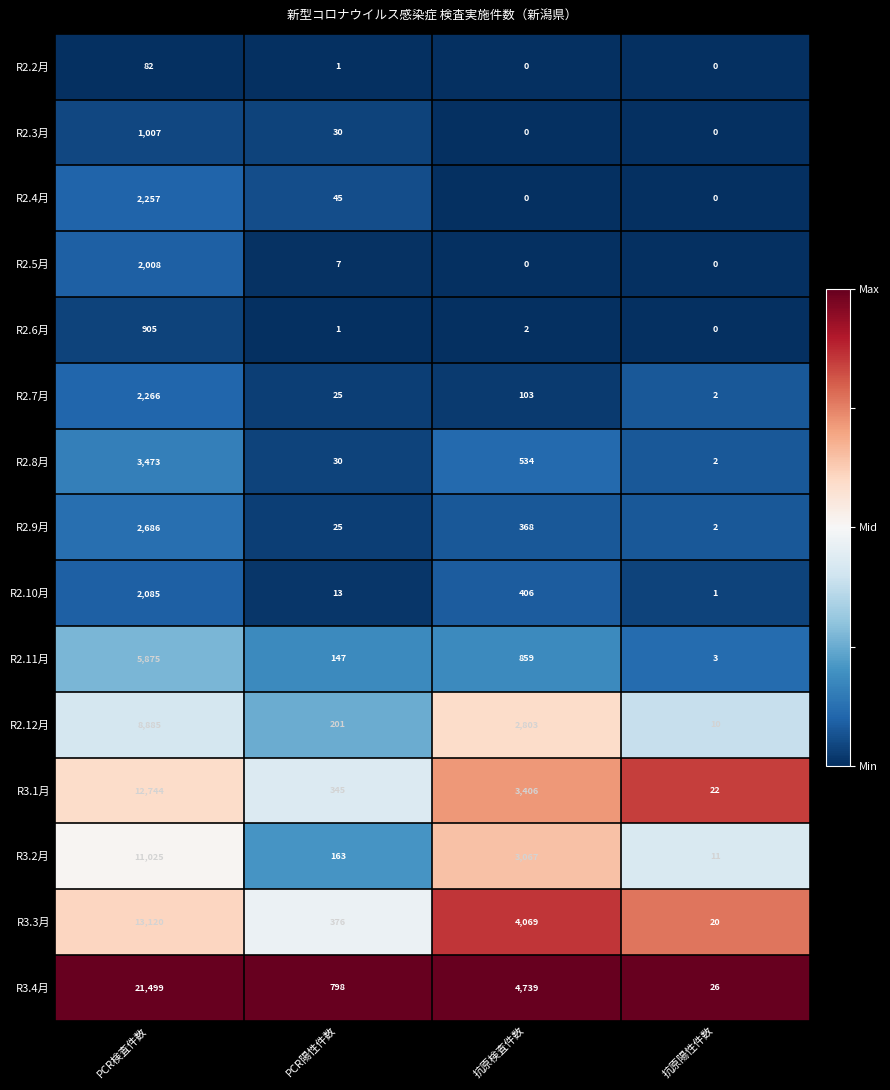

What is the sum of the R2.6月 values at PCR陽性件数 and PCR検査件数?

906